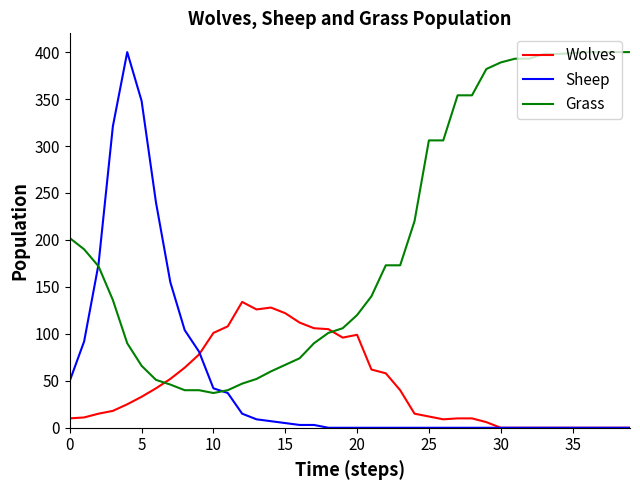

Which series has the largest total across all categories?

Grass